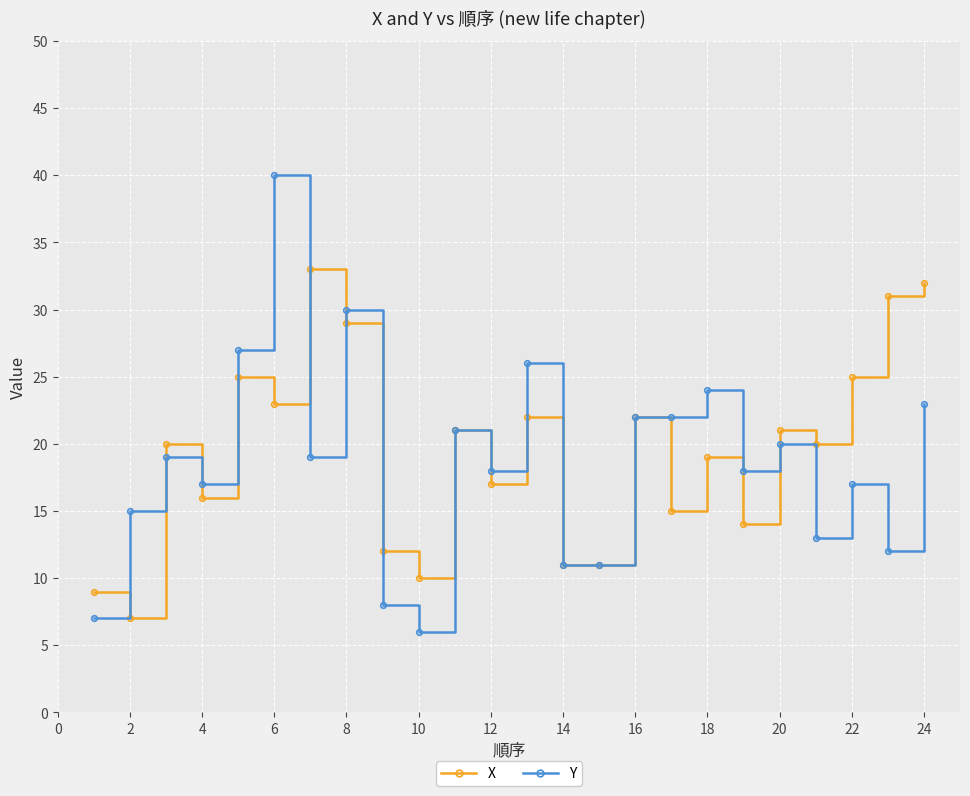

What is the smallest value displayed?

6